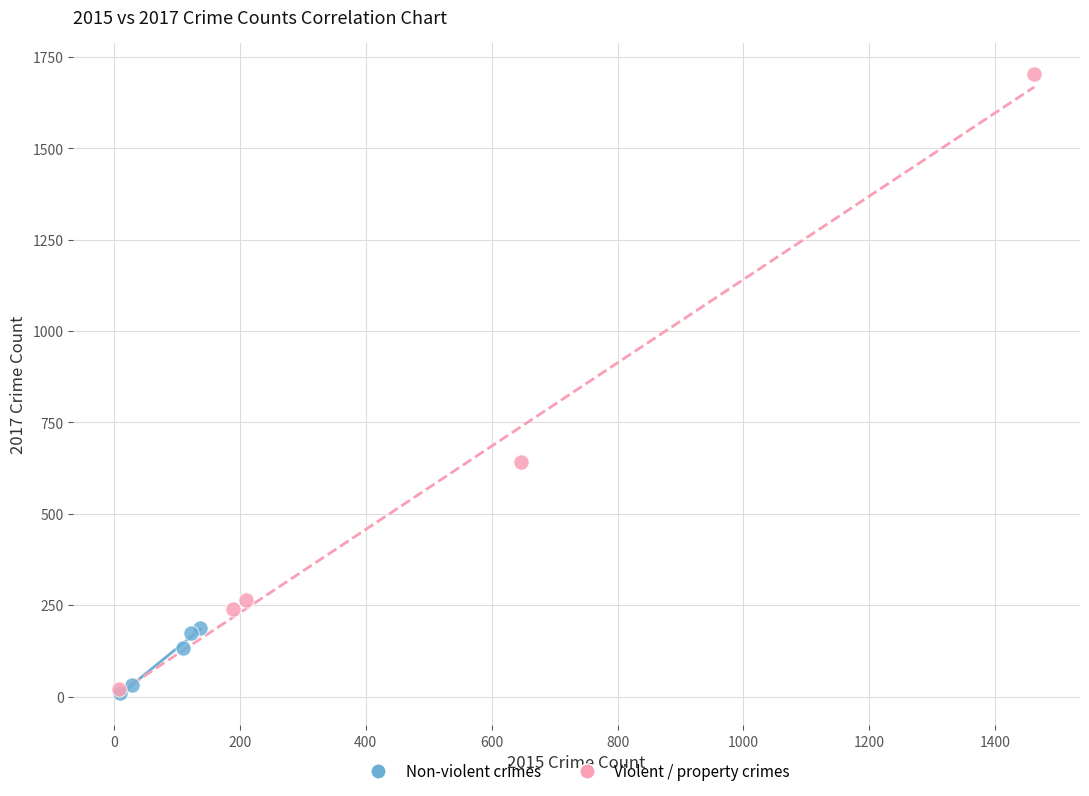

Which series contains the highest Y value?

Violent / property crimes